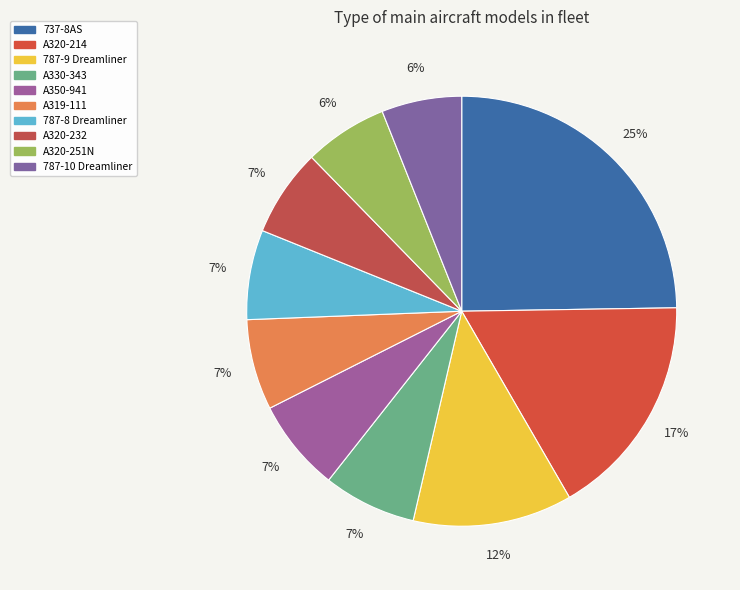

Do A320-214 and A319-111 together represent more than half of the pie?

No